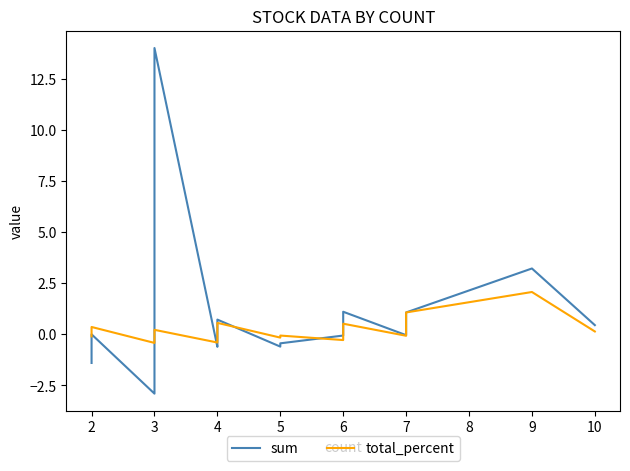

Is it true that total_percent equals -0.1 at 7?

False